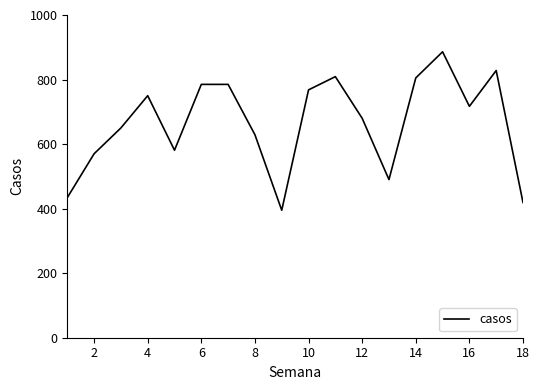

What is the greatest value displayed?

886